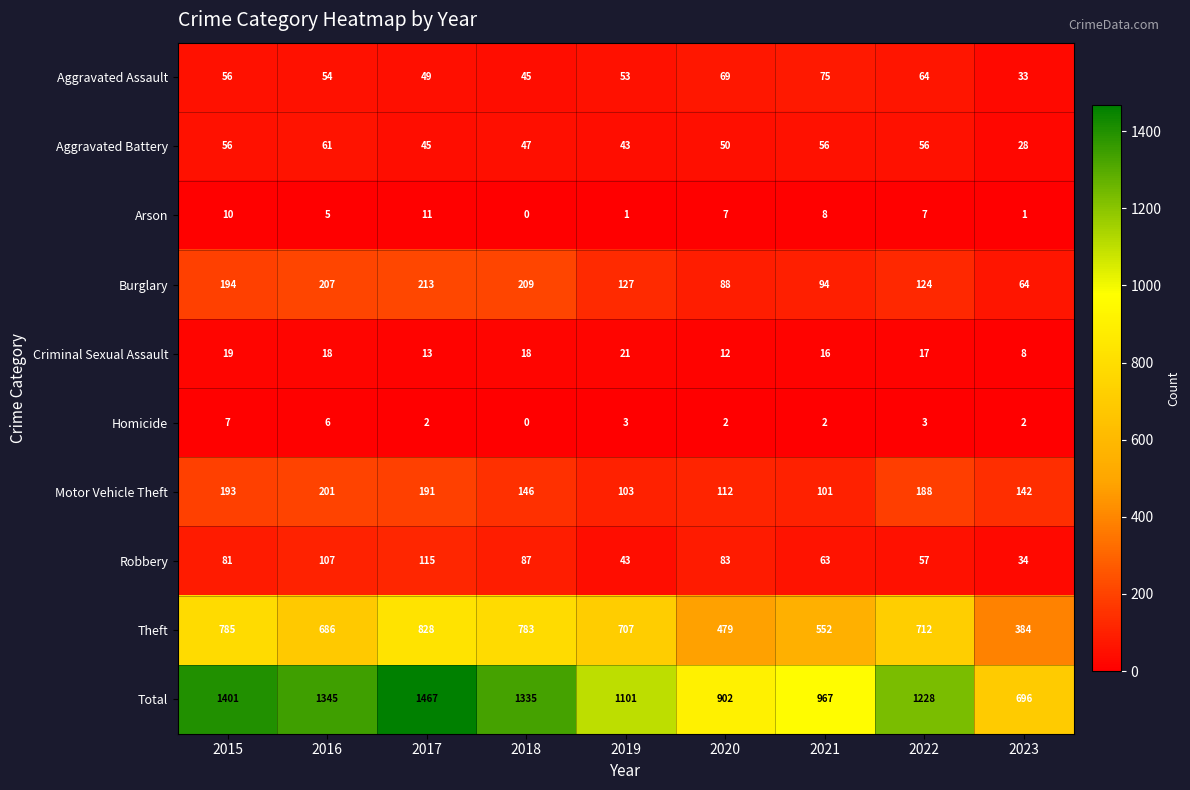

Count the number of data series in this chart.

10